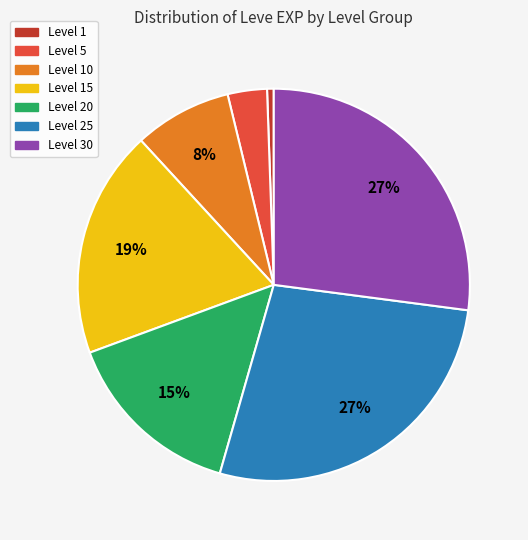

Count the number of slices in the pie.

7